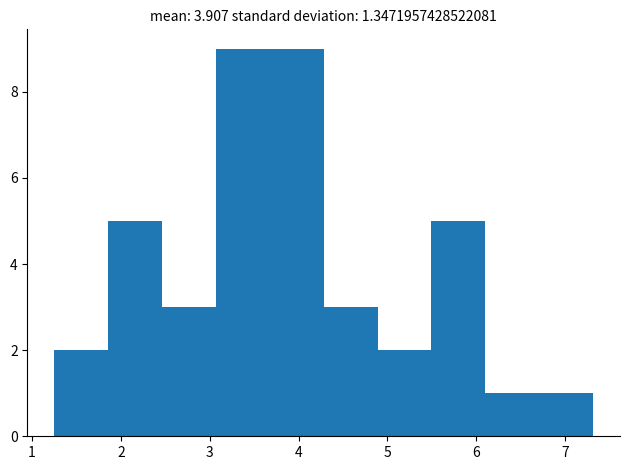

How tall is the bar that spans 6.1 to 6.7 on the x-axis? Neither the bar edges nor the heights are printed on the chart, so give them approximately, as read against the axes.

1